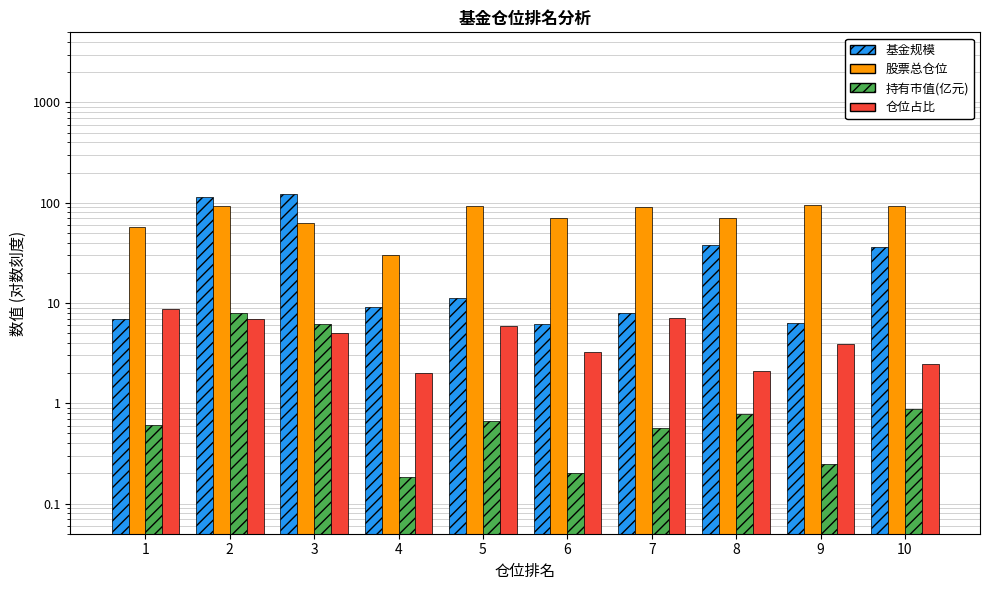

Is it true that 股票总仓位 equals 71.0 at 8?

True